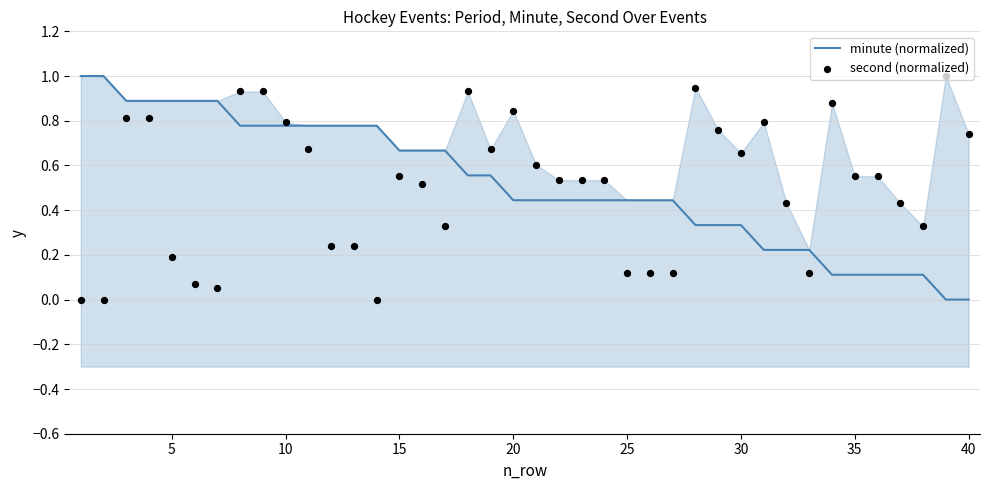

Which series reaches the maximum Y coordinate?

minute (normalized)